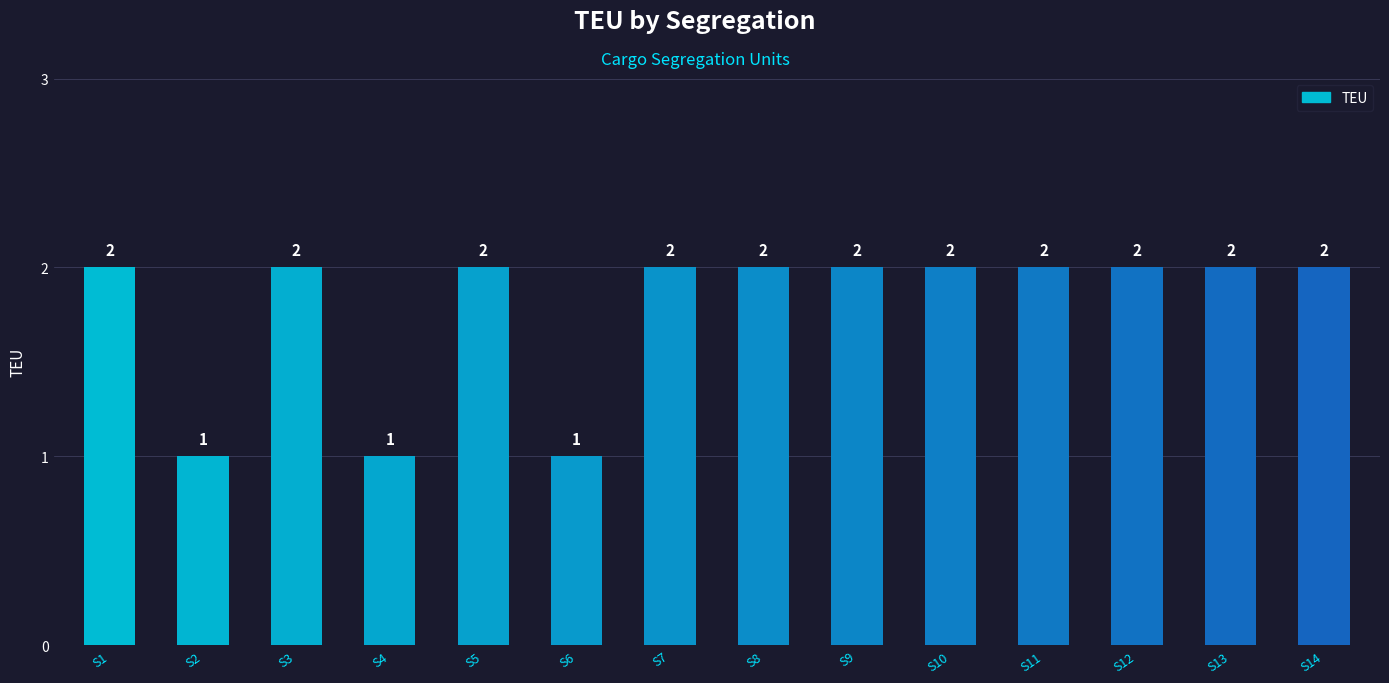

What is the difference between the maximum and minimum values?

1